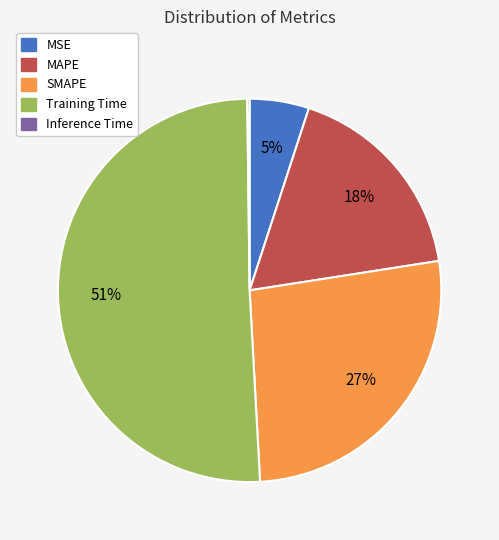

Is it true that Training Time is 51% of the pie?

True